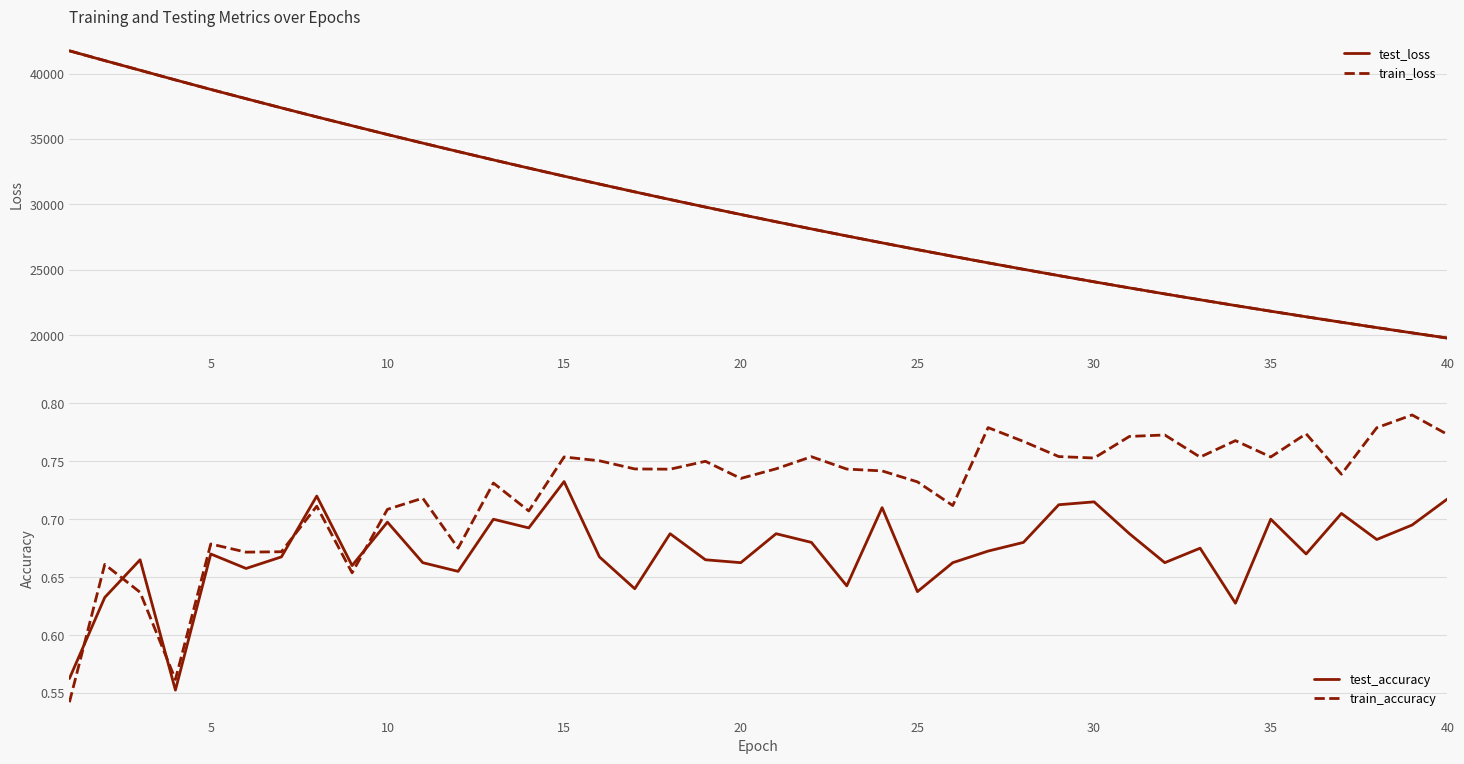

What is the greatest value displayed?

41735.9